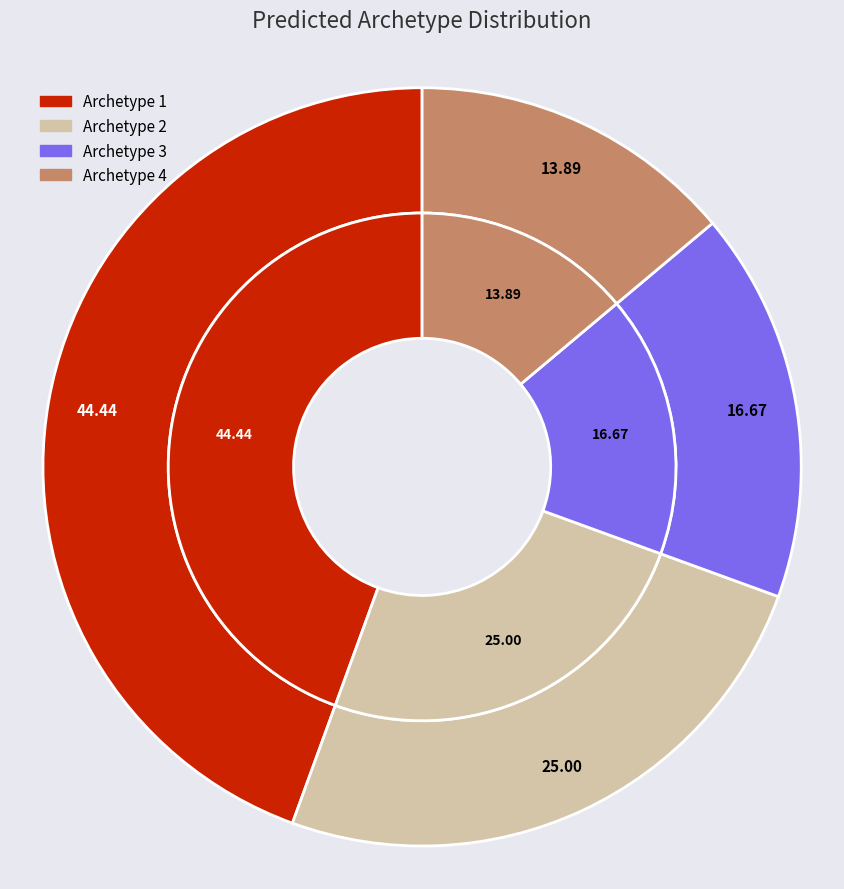

The Archetype 1 slice represents 44% of the pie. True or false?

True